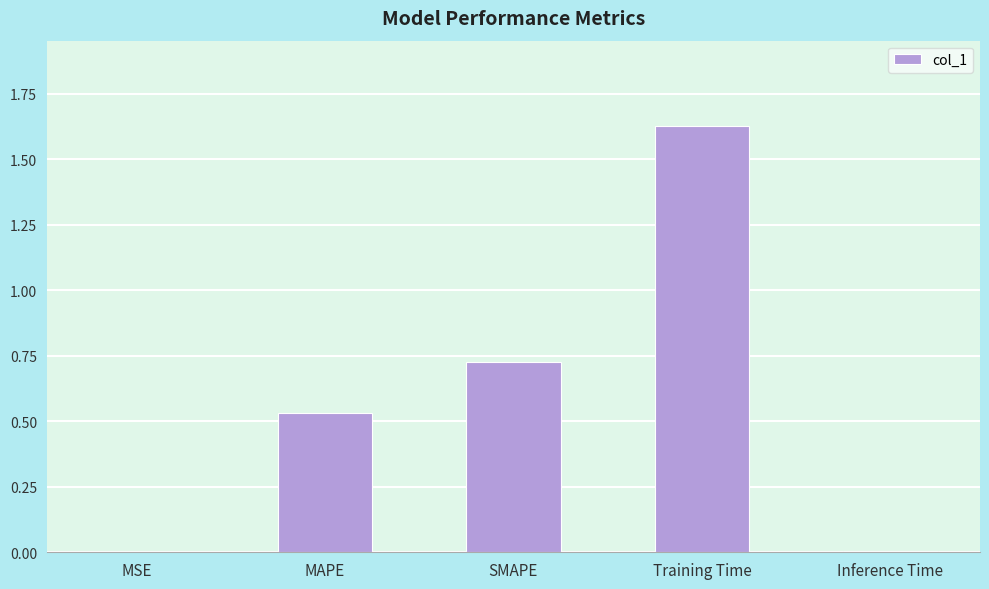

Which has a higher value, Inference Time or Training Time?

Training Time